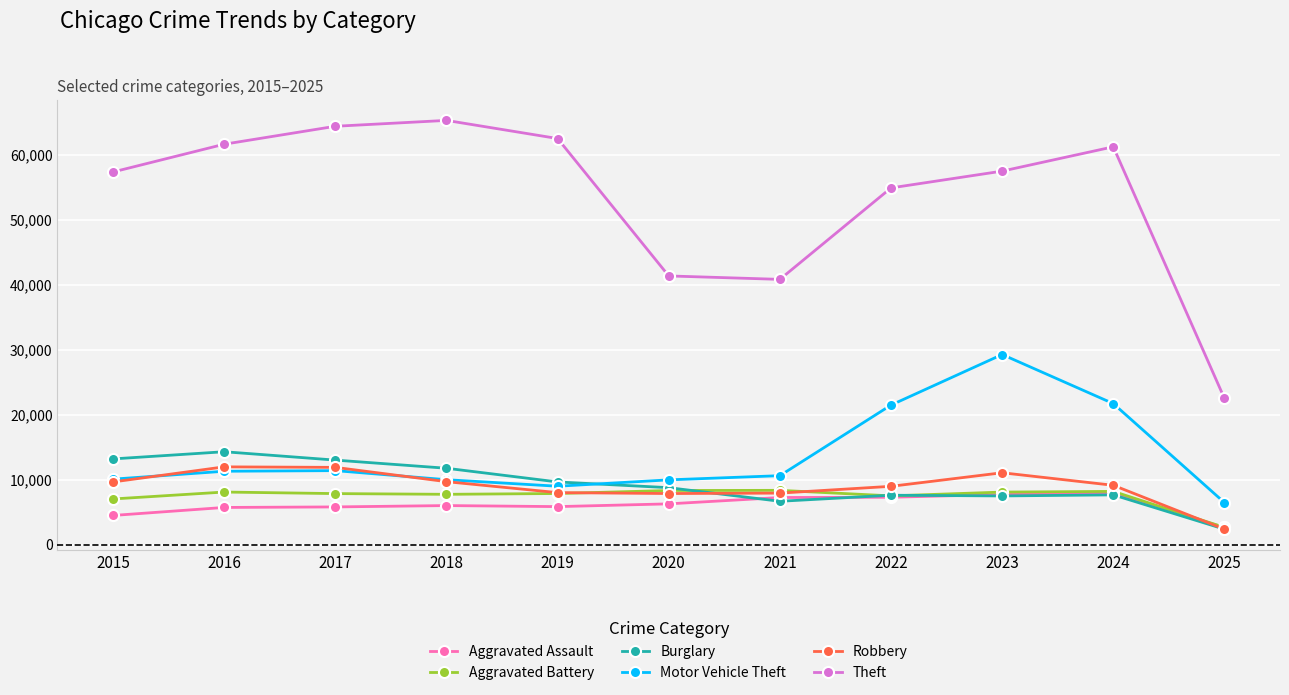

At which label does Theft reach its peak?

2018